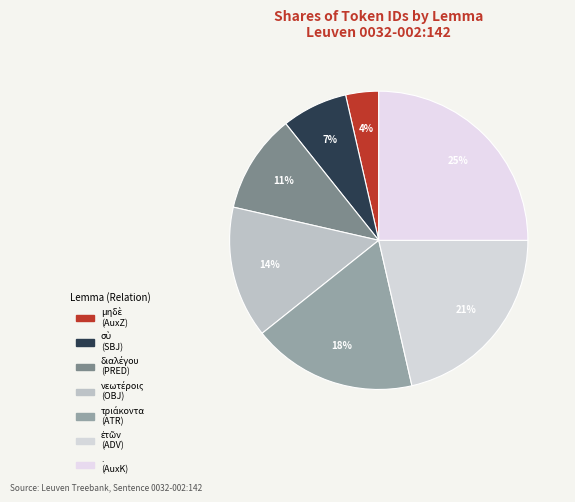

How many slices are in this pie chart?

7